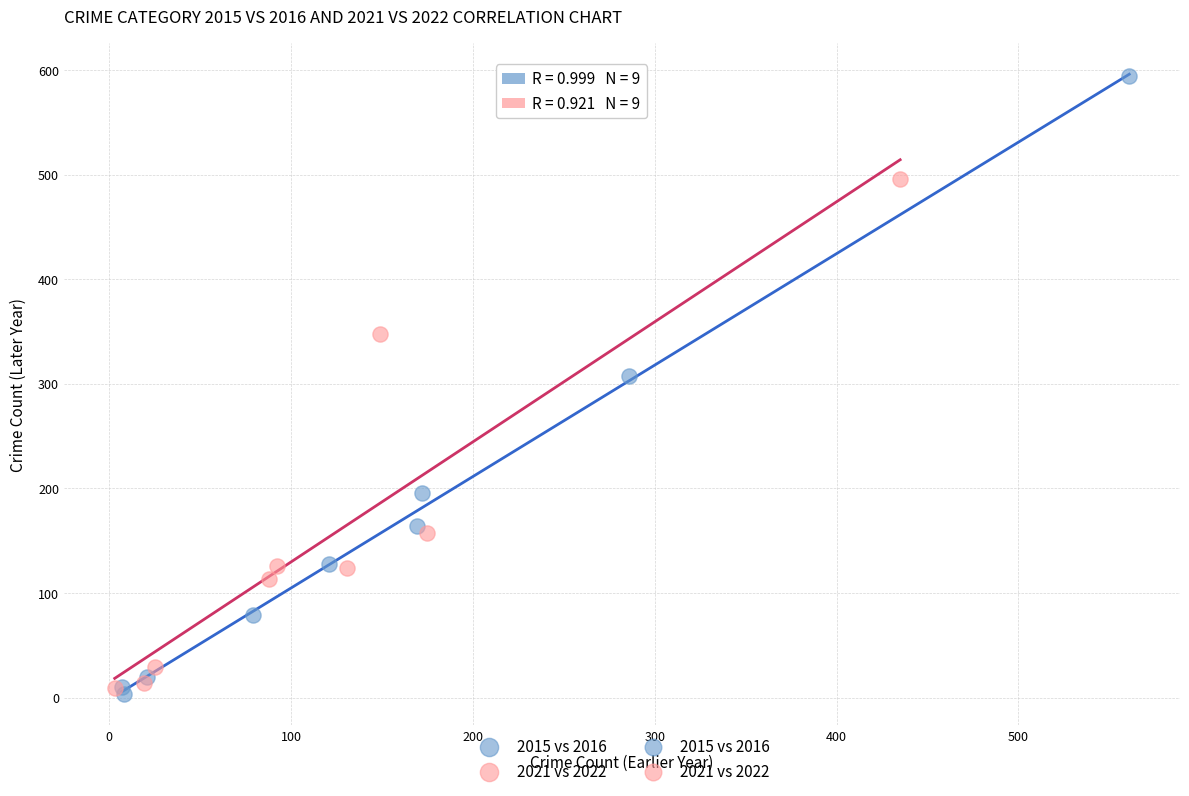

Which series reaches the maximum Y coordinate?

2015 vs 2016